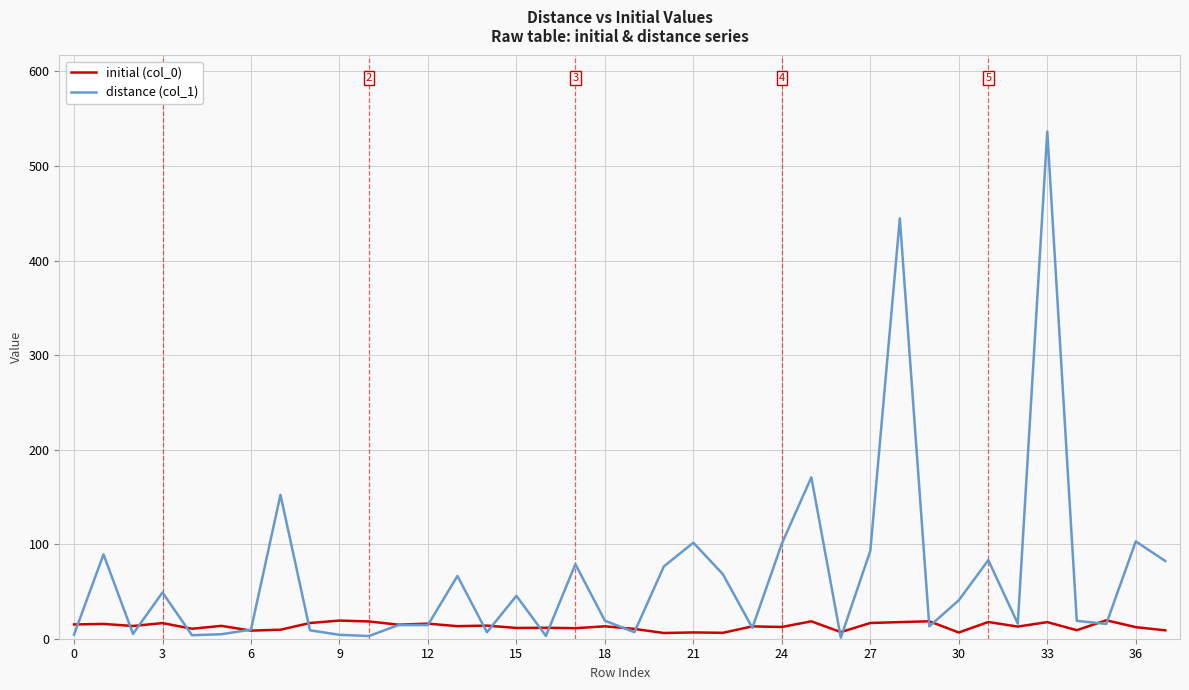

What is the label of the 1st point from the right?

37